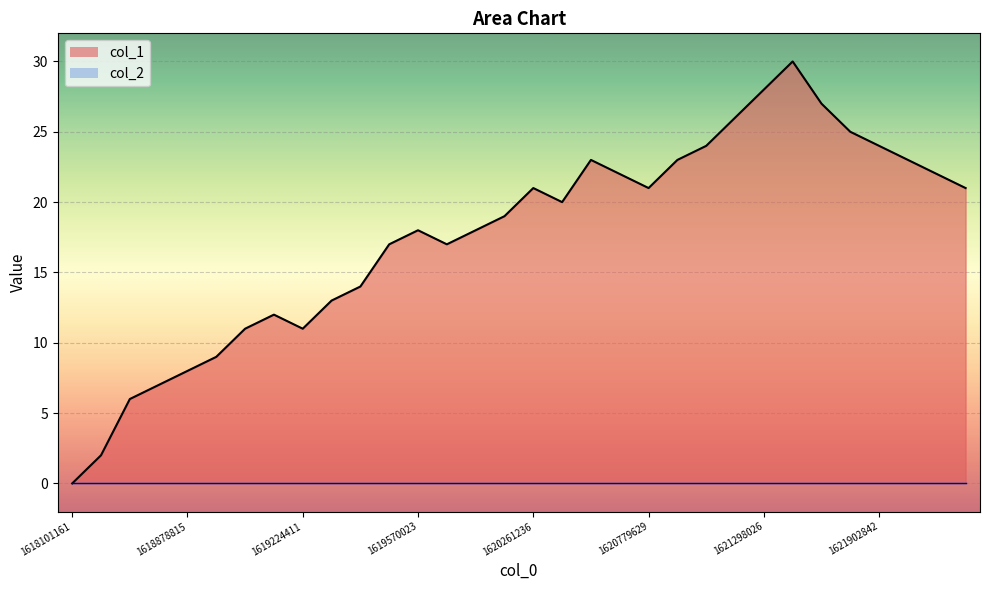

Rank the series by their average value, from highest to lowest.

col_1 line, col_2 line